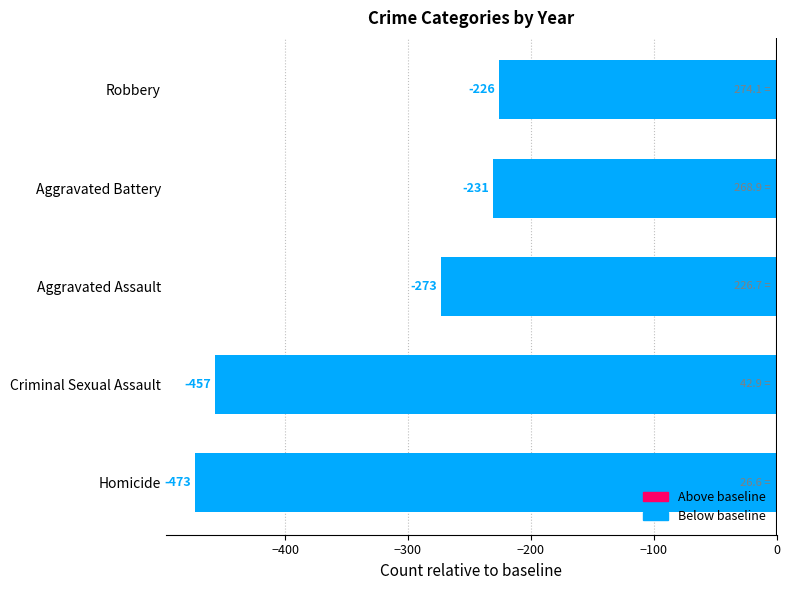

At which label is the value closest to -349?

Aggravated Assault